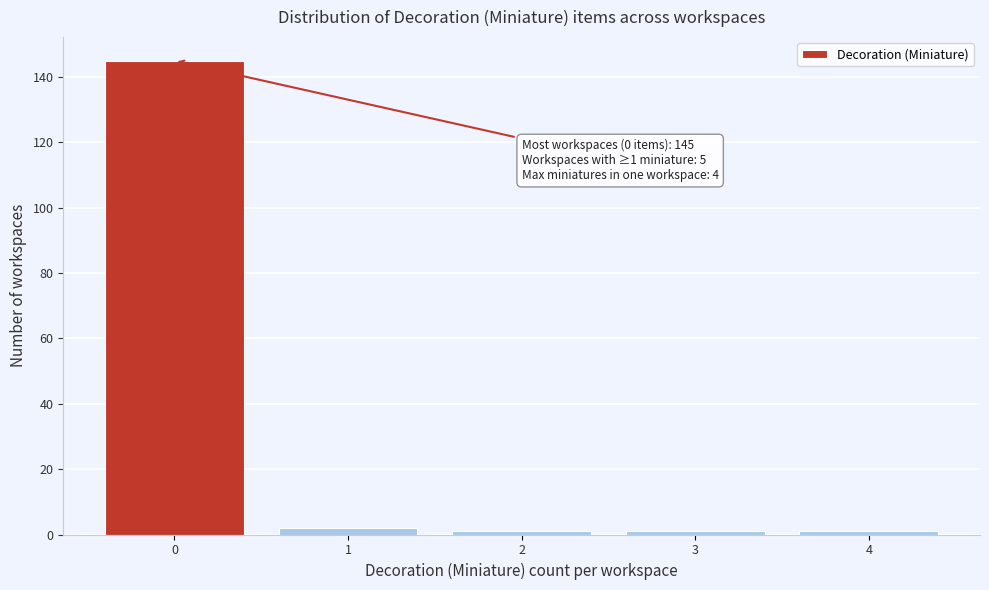

Over which range of the x-axis is the bar tallest?

-0.5 to 0.5